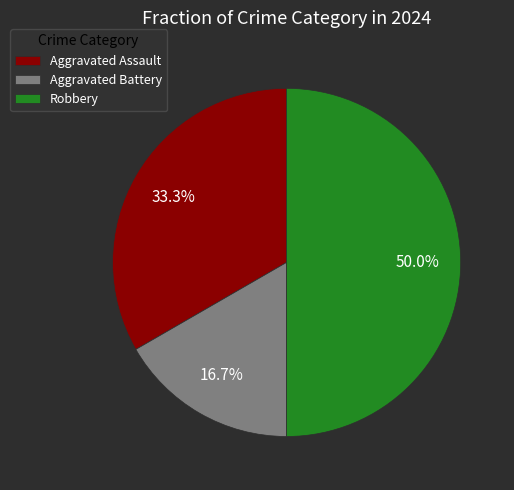

Between Aggravated Assault and Robbery, which is larger?

Robbery